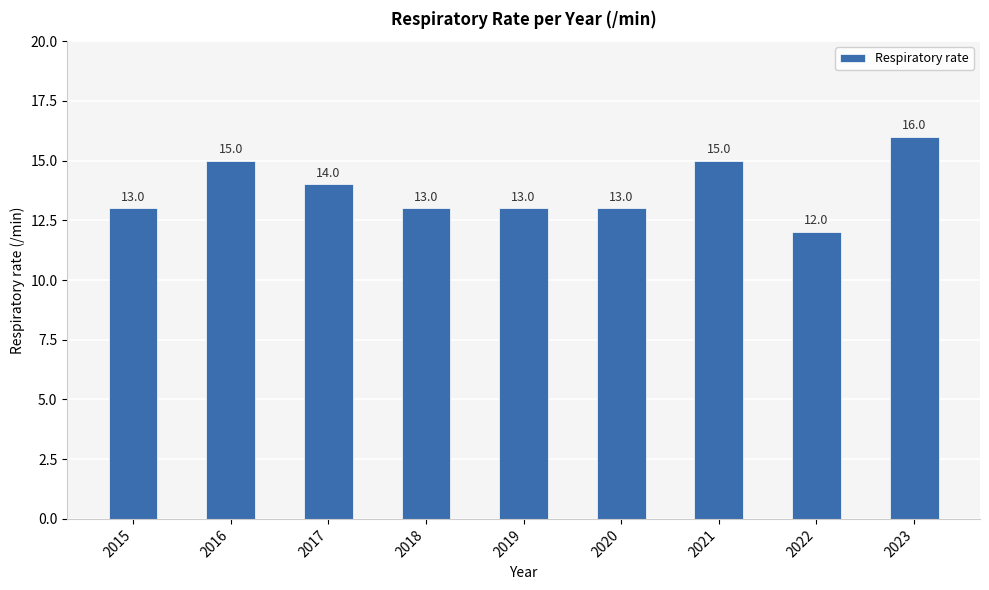

Approximately how many times larger is the value at 2022 compared to 2020?

0.9